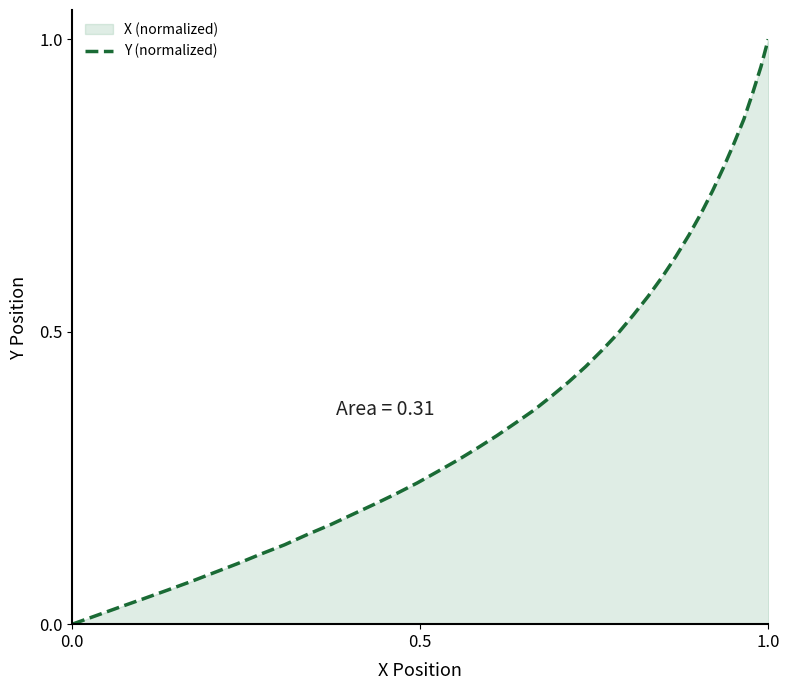

How many distinct data groups are displayed?

1